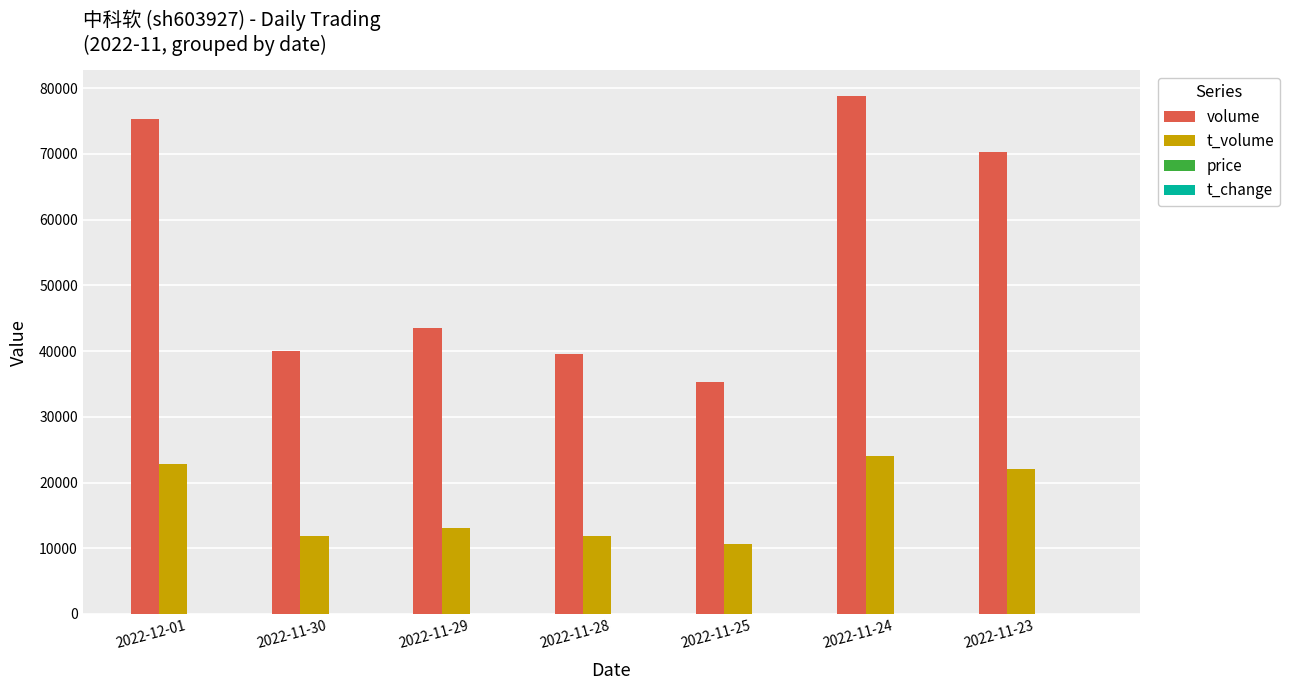

Which series has the largest total across all categories?

volume